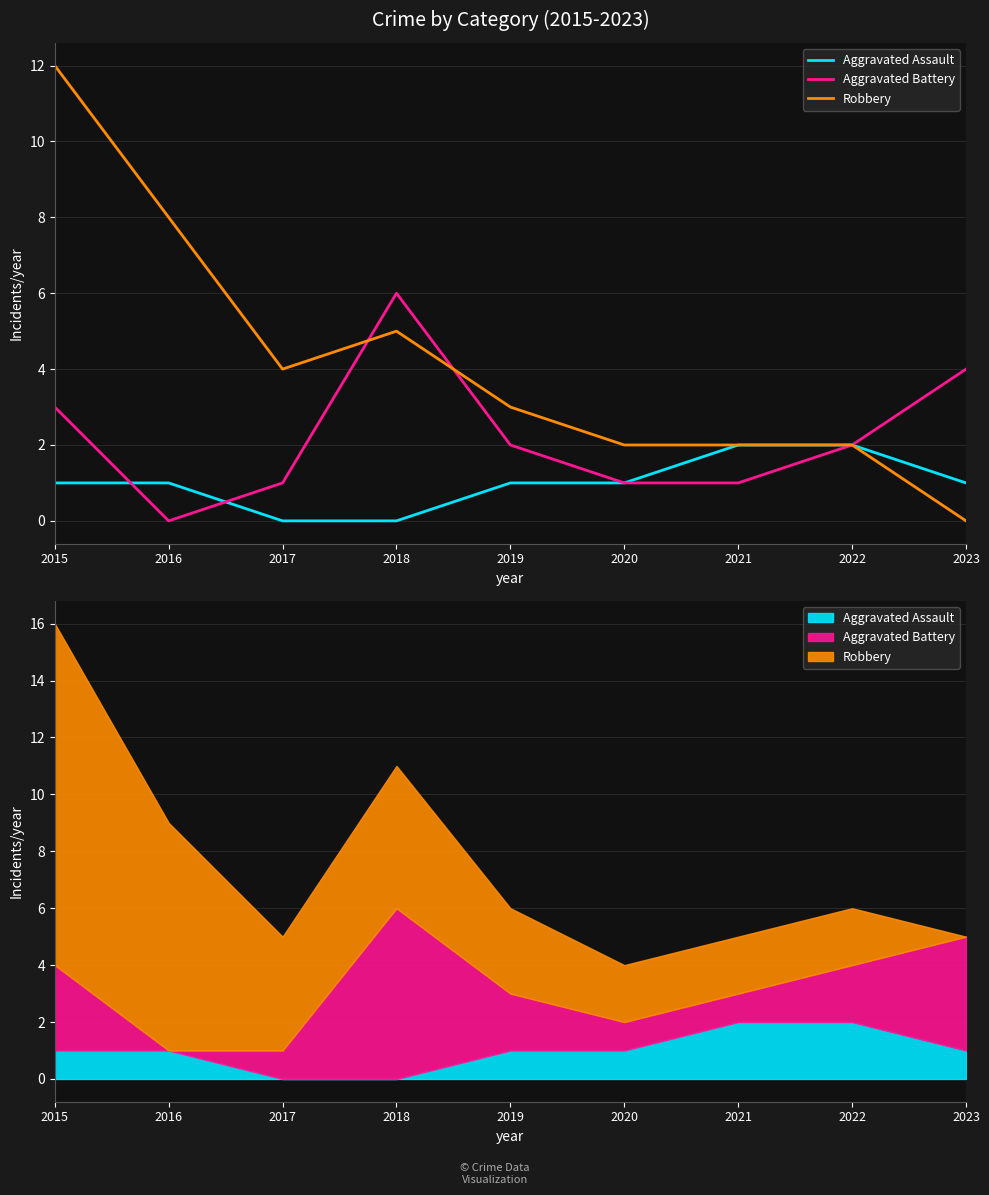

True or false: Aggravated Assault and Aggravated Battery intersect in this chart.

True